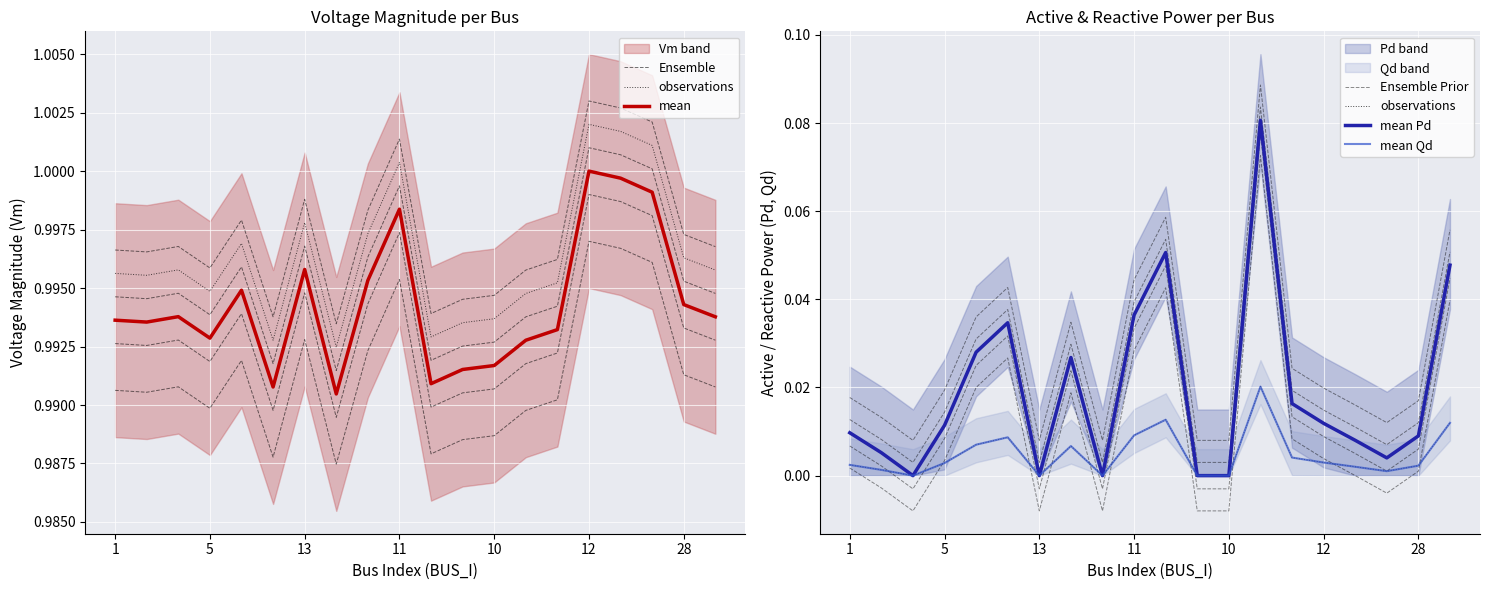

How many positive values does the mean Pd series have?

15